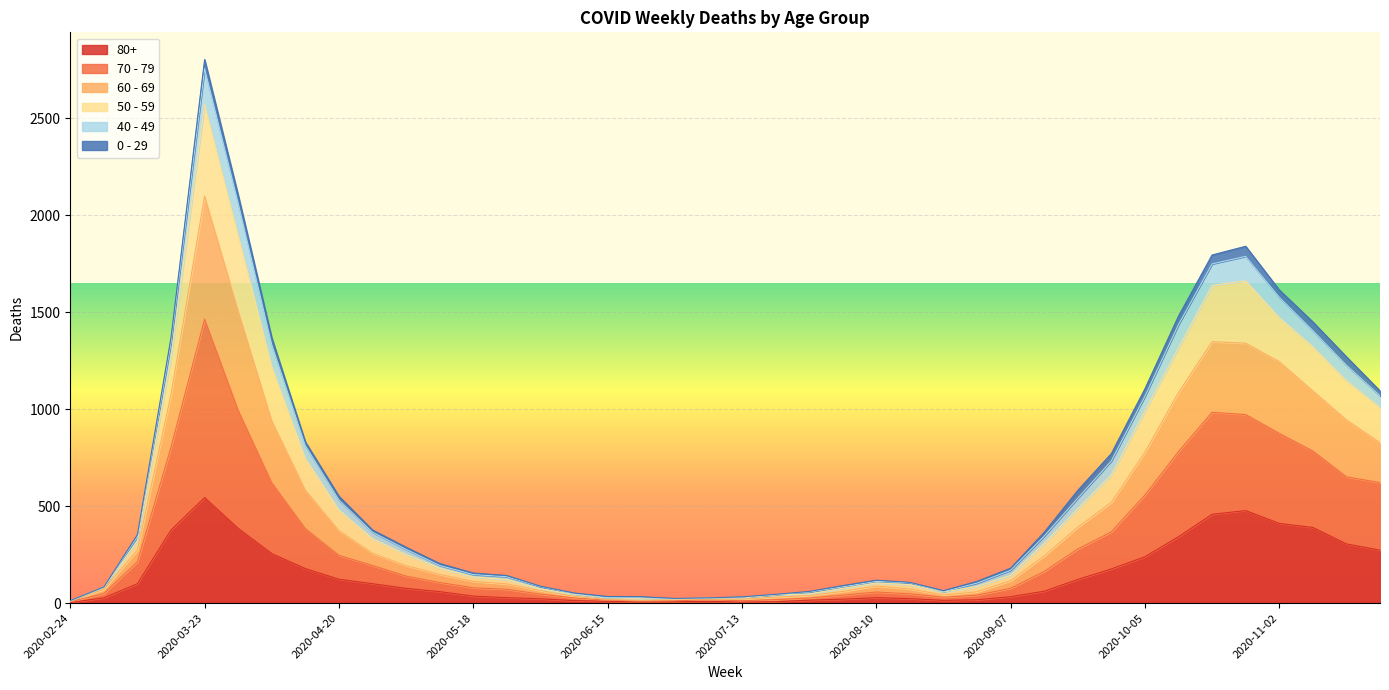

At which category does the chart reach its minimum across all series?

2020-02-24